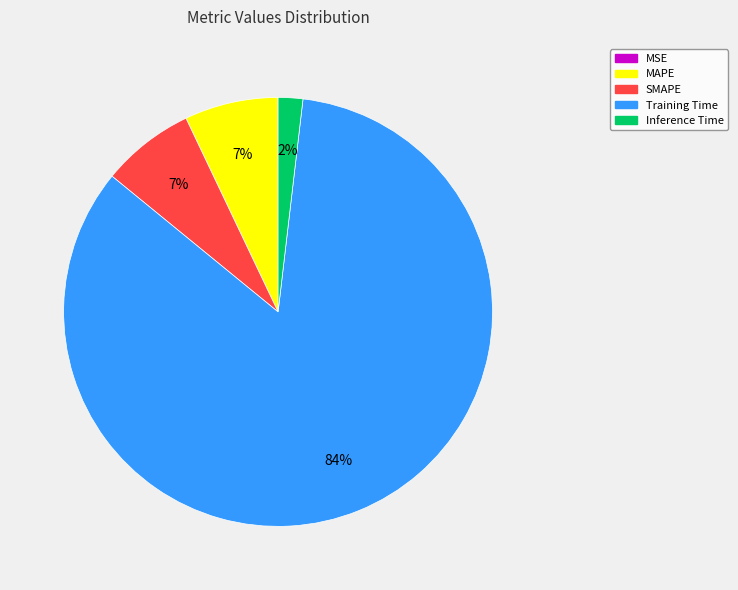

Is it true that Training Time is 84% of the pie?

True